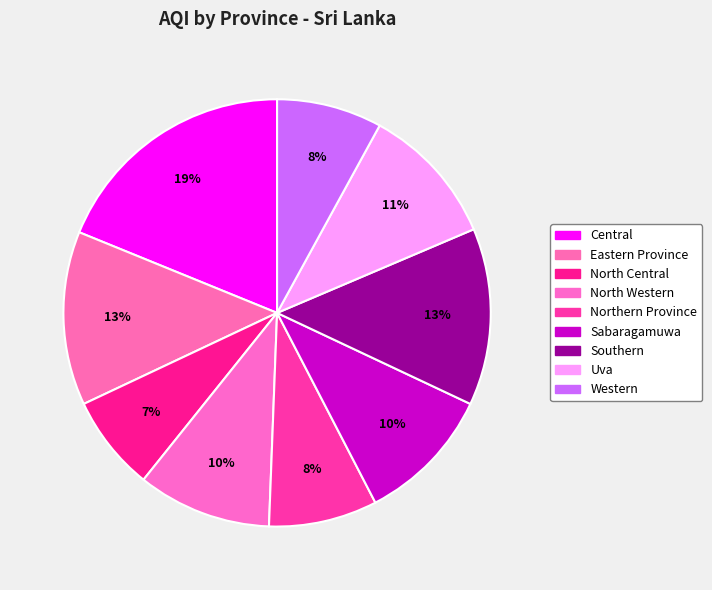

How many slices are in this pie chart?

9